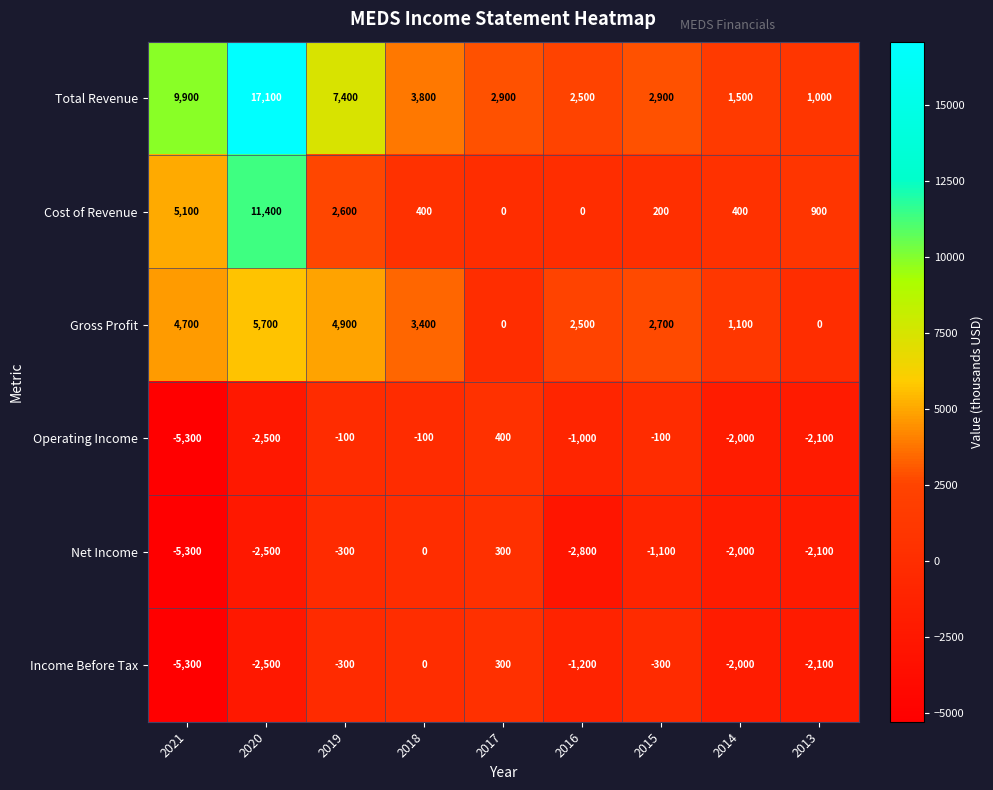

Which series has the largest total across all categories?

Total Revenue